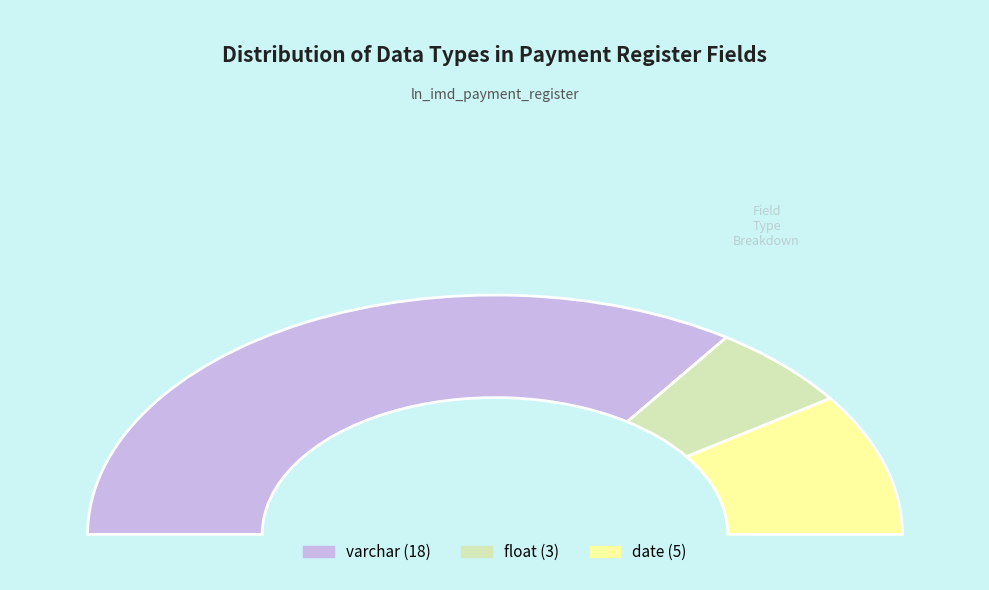

Which category accounts for the majority?

varchar